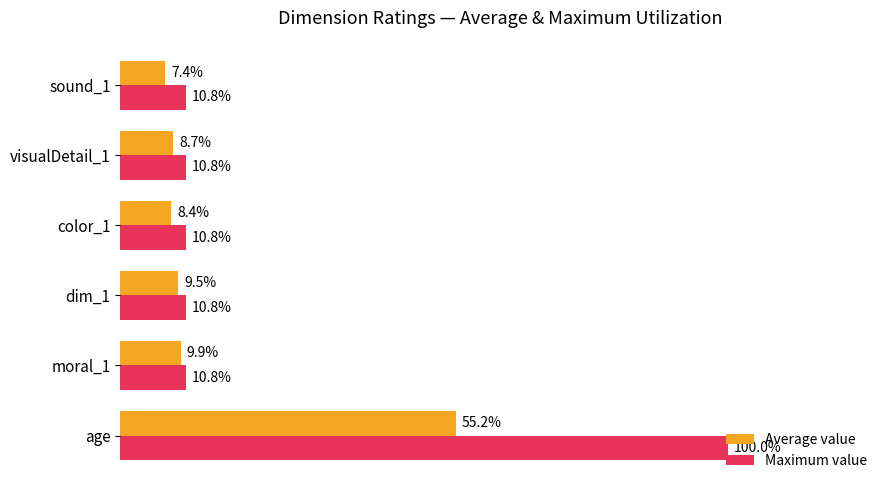

What are all the series names shown in the legend?

Average value, Maximum value